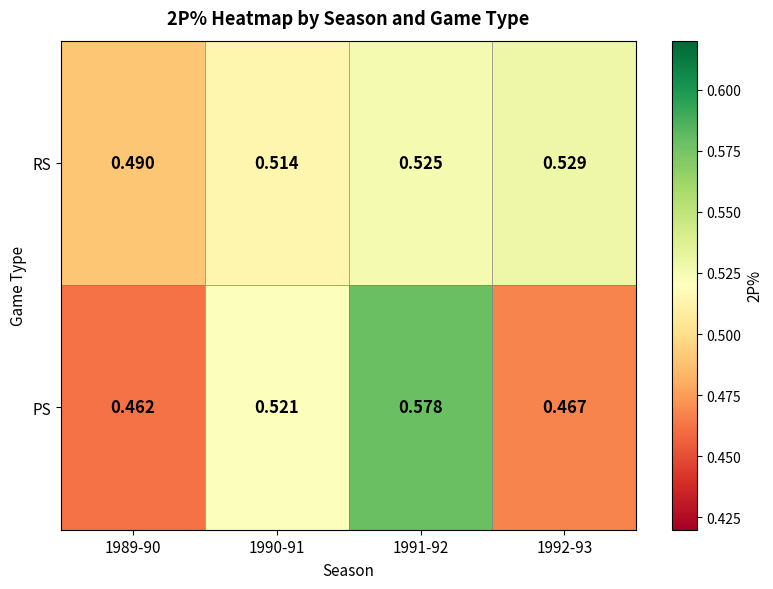

Which series has the widest spread of values?

PS